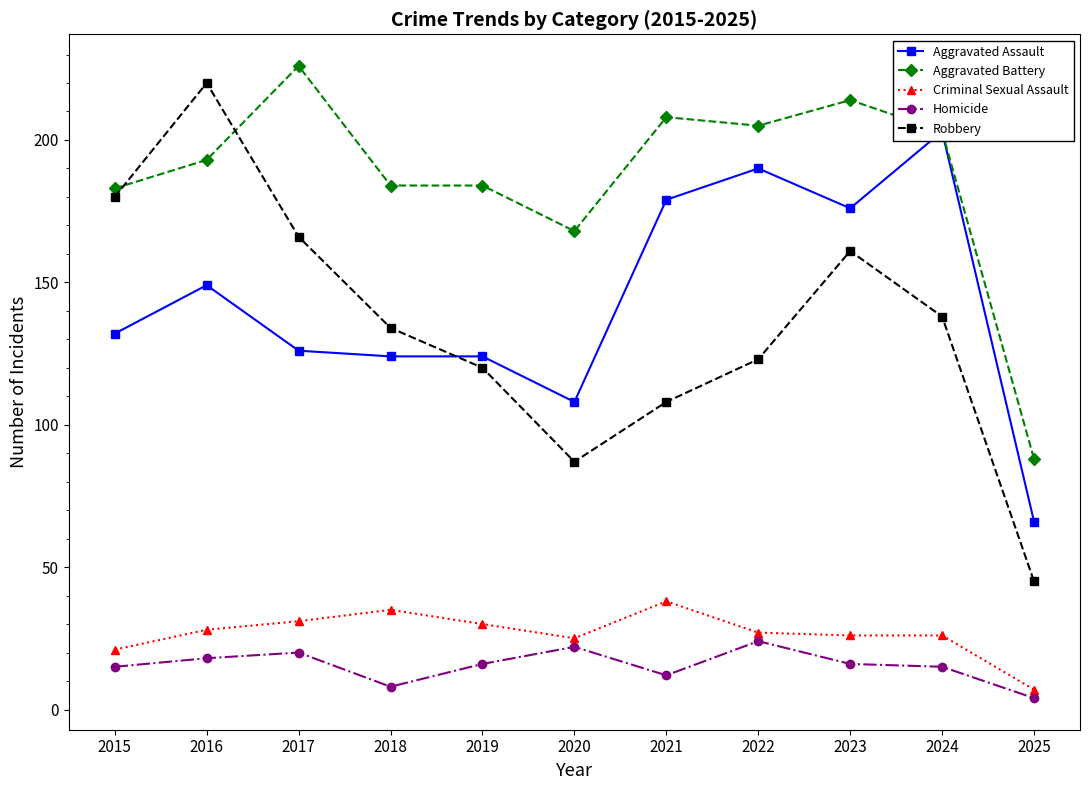

The Homicide series shows 22 at 2024. True or false?

False